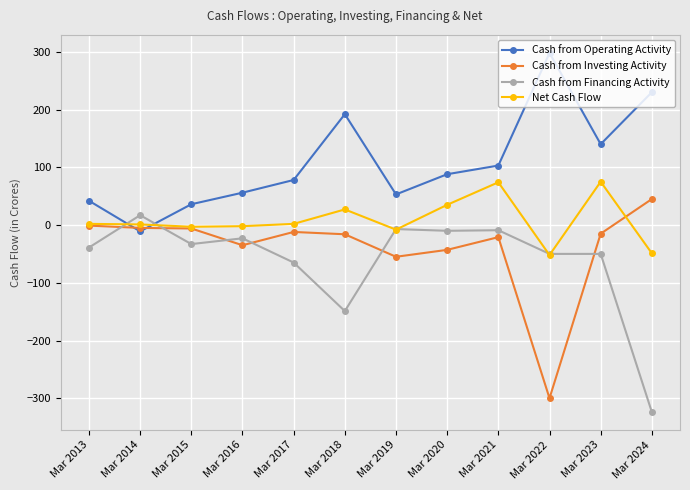

List the series in order of their peak value, lowest first.

Cash from Financing Activity, Cash from Investing Activity, Net Cash Flow, Cash from Operating Activity